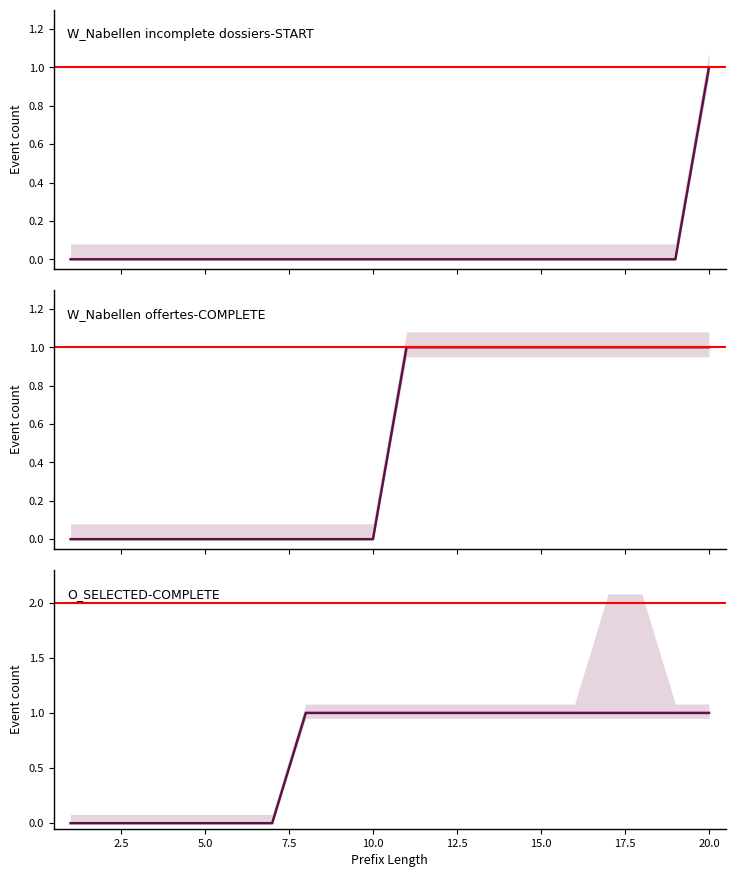

Reading left to right, what are all the values shown in this chart?

W_Nabellen incomplete dossiers-START: 0	0	0	0	0	0	0	0	0	0	0	0	0	0	0	0	0	0	0	1
W_Nabellen offertes-COMPLETE: 0	0	0	0	0	0	0	0	0	0	1	1	1	1	1	1	1	1	1	1
O_SELECTED-COMPLETE: 0	0	0	0	0	0	0	1	1	1	1	1	1	1	1	1	1	1	1	1